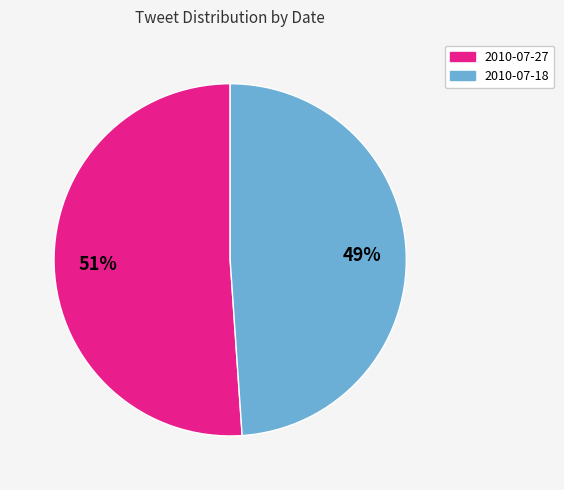

Which category has the smallest portion of the pie?

2010-07-18